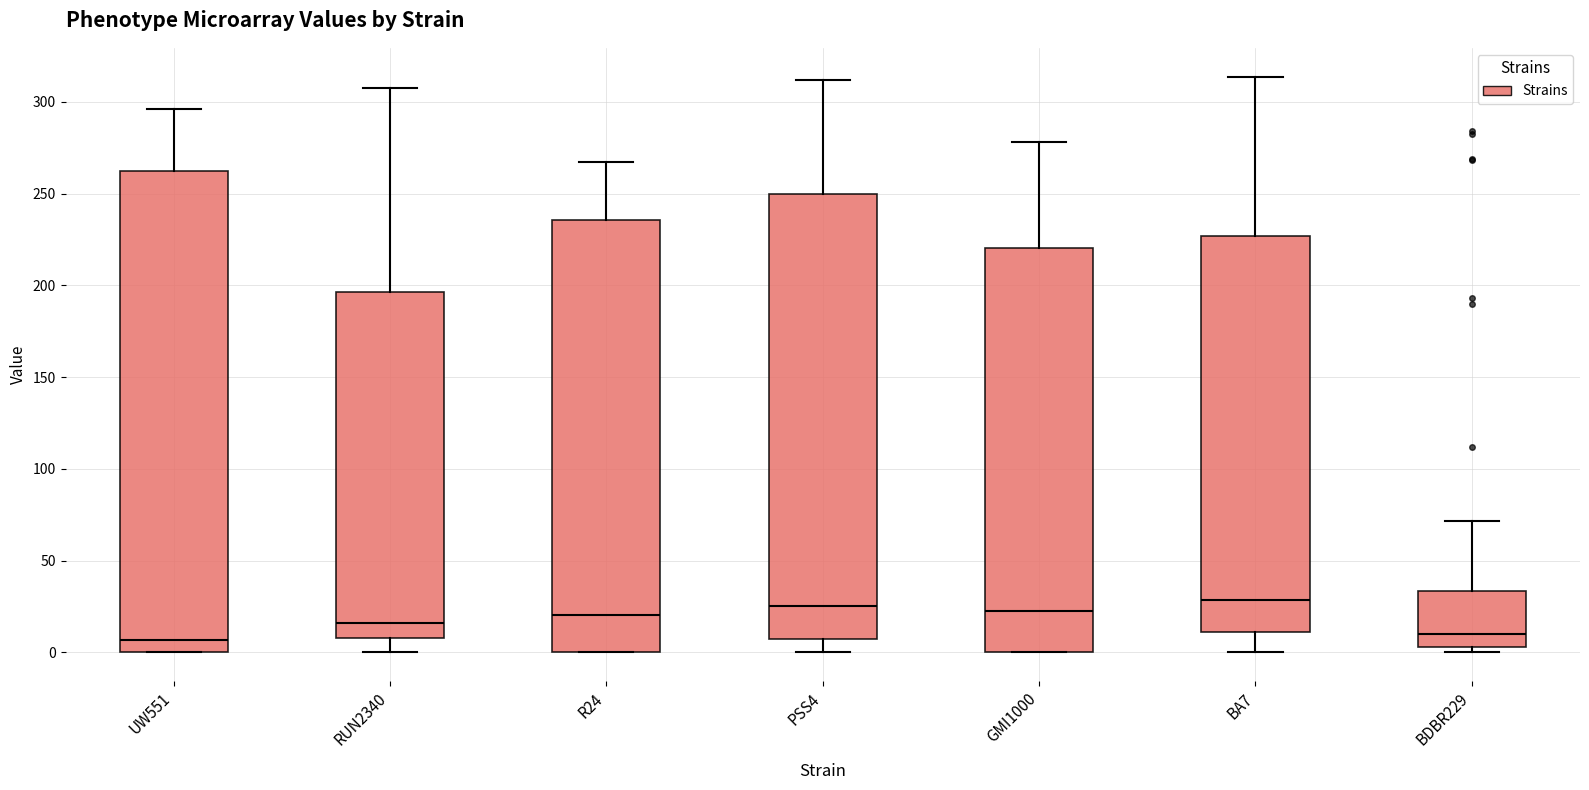

Which box is the tallest, from its lower edge to its upper edge?

UW551